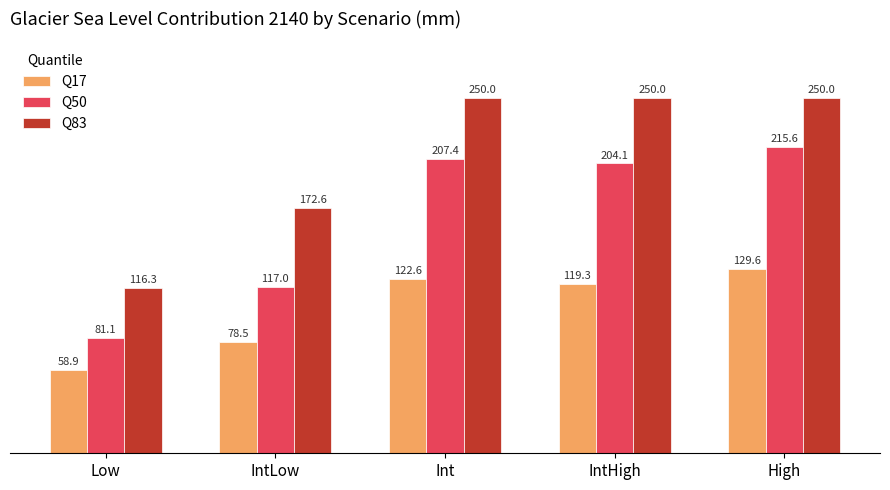

What is the value of the Q17 bar at the 2nd from the left?

78.5